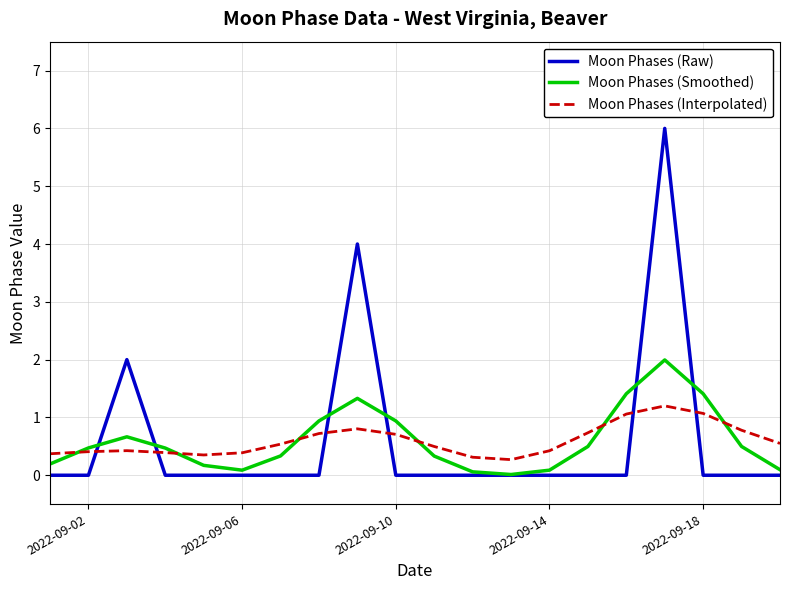

Which series has the widest spread of values?

Moon Phases (Raw)